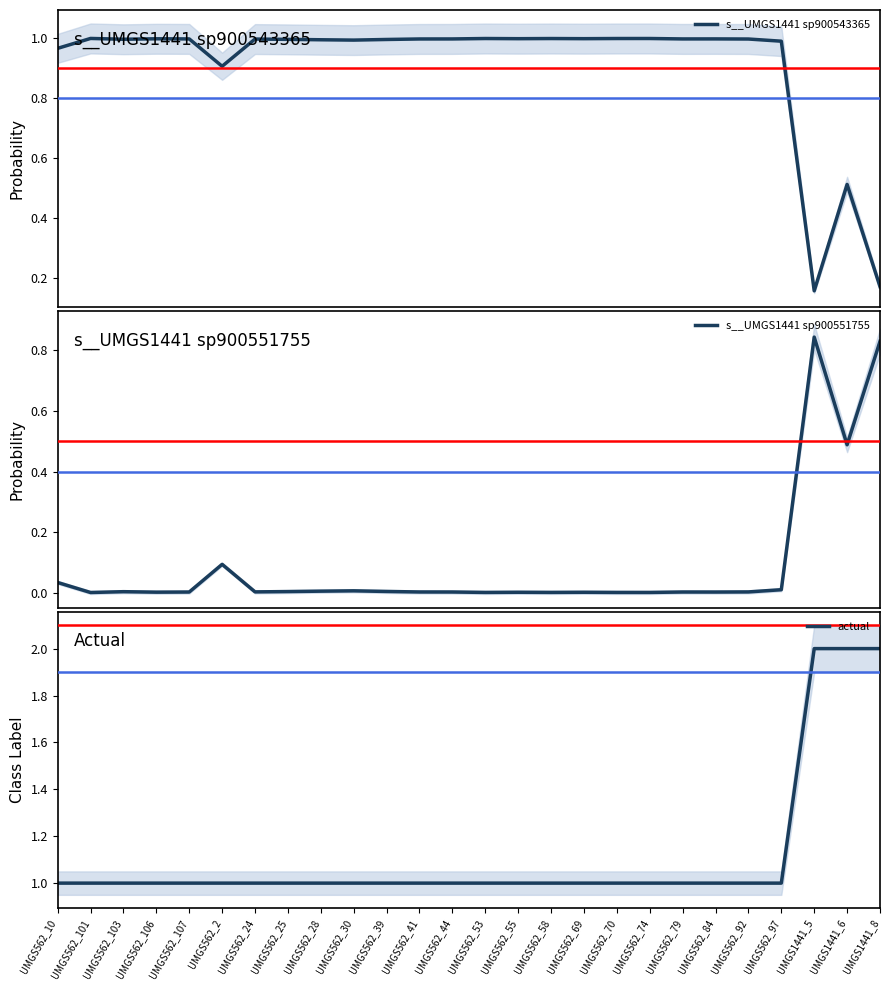

The value of actual at UMGS562_106 is 0.4. True or false?

False